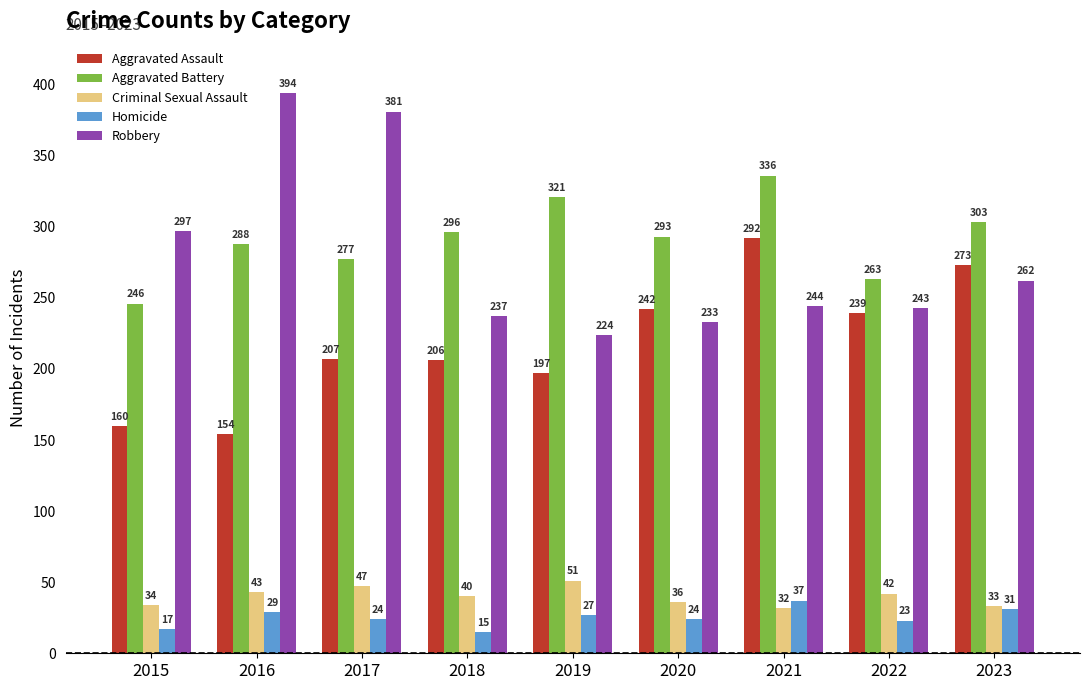

How many data points does each series have?

9